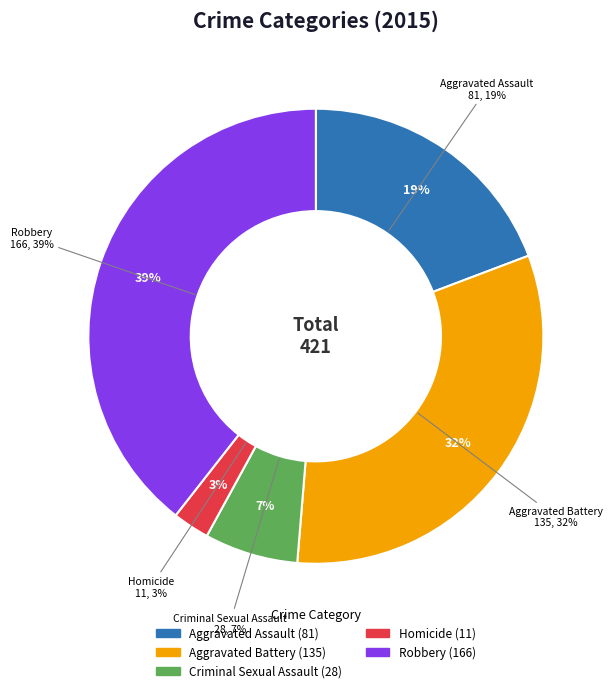

Is there any slice that represents more than half of the pie?

No